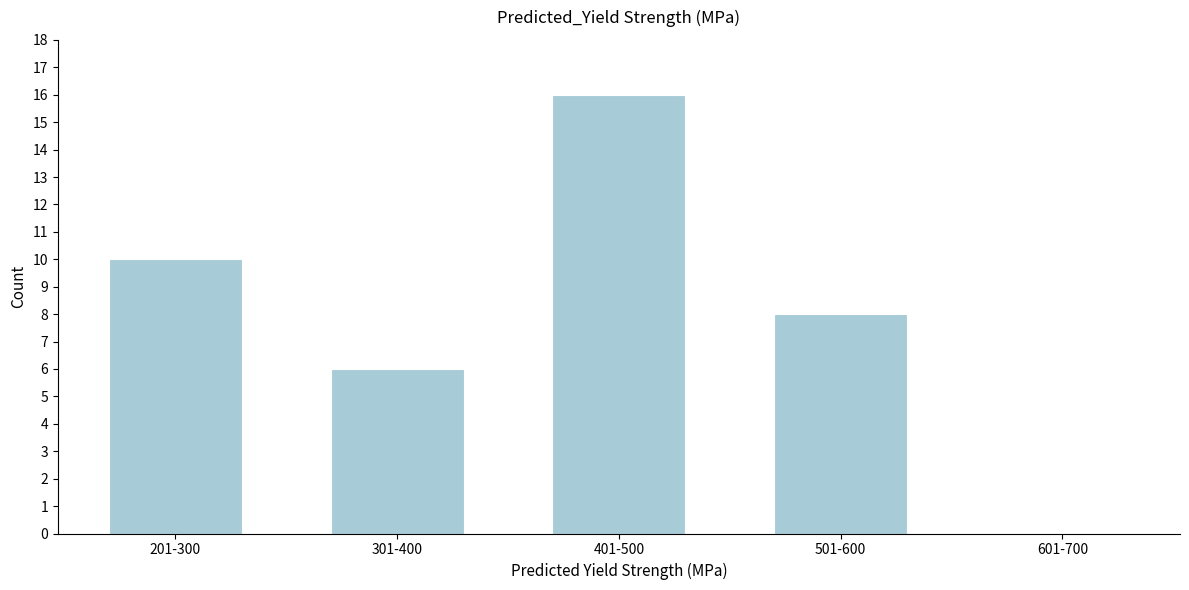

Reading left to right, what are all the values shown in this chart?

201-300=10	301-400=6	401-500=16	501-600=8	601-700=0